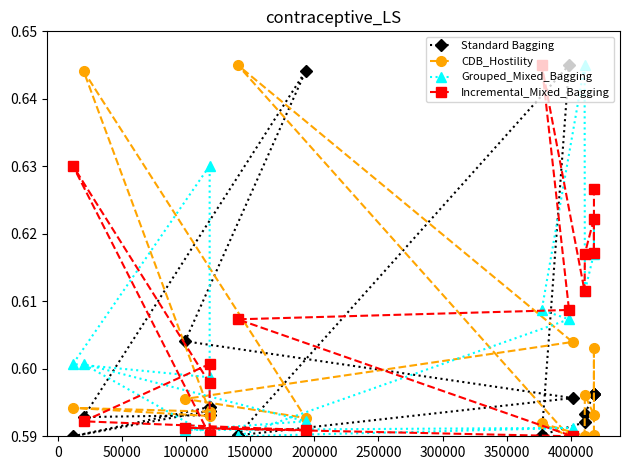

How many Standard Bagging values are between 0 and 1?

16